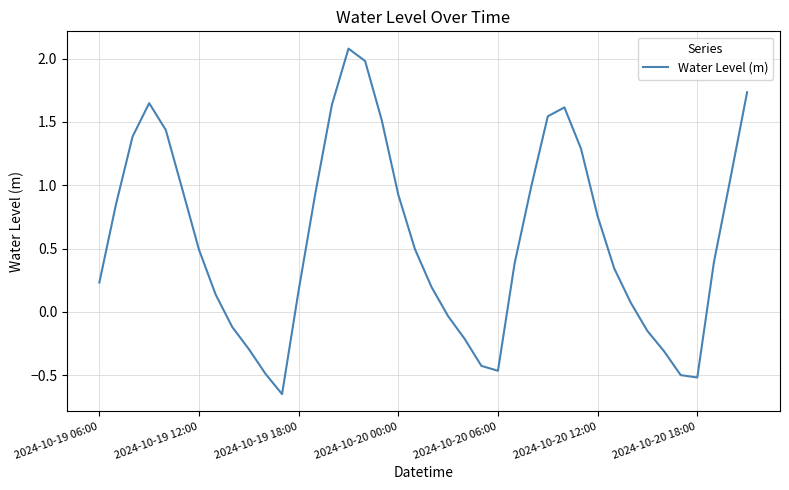

What is the difference between the maximum and minimum values?

2.7